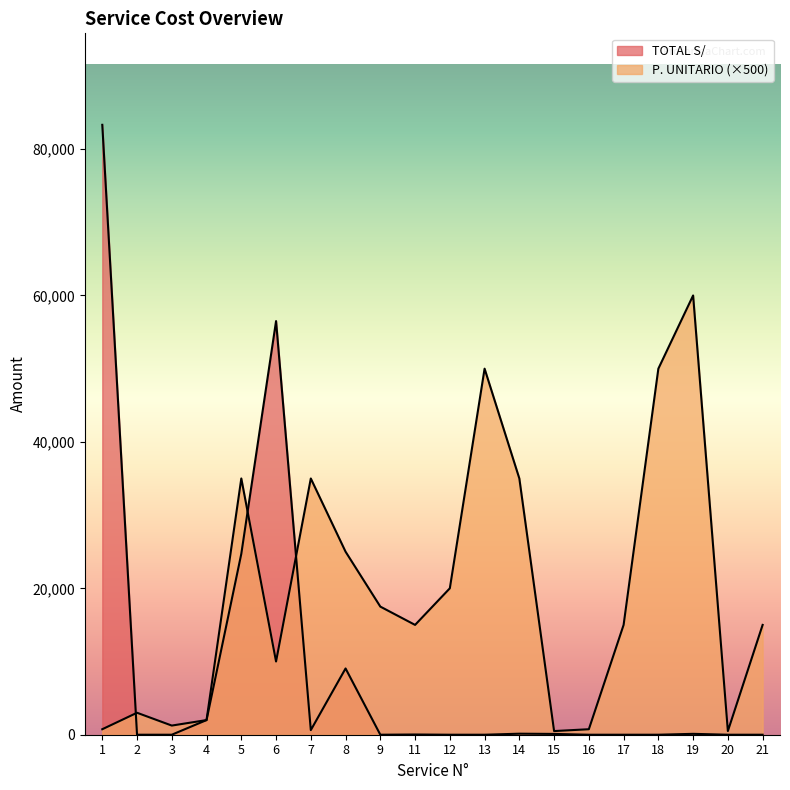

Which series changed the most between 9 and 11?

P. UNITARIO